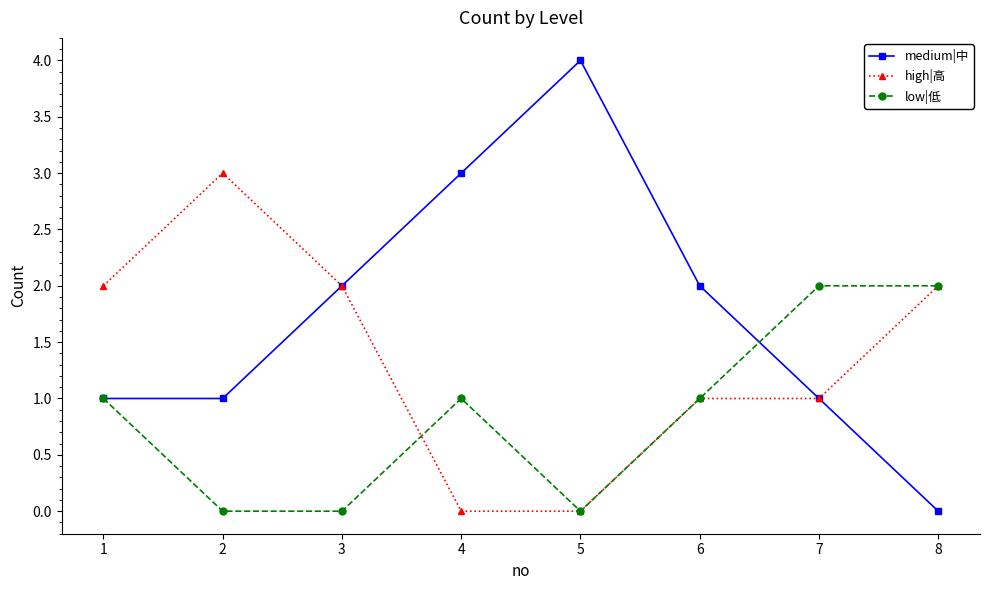

Reading left to right, list all the values displayed in this chart.

medium|中: 1=1	2=1	3=2	4=3	5=4	6=2	7=1	8=0
high|高: 1=2	2=3	3=2	4=0	5=0	6=1	7=1	8=2
low|低: 1=1	2=0	3=0	4=1	5=0	6=1	7=2	8=2